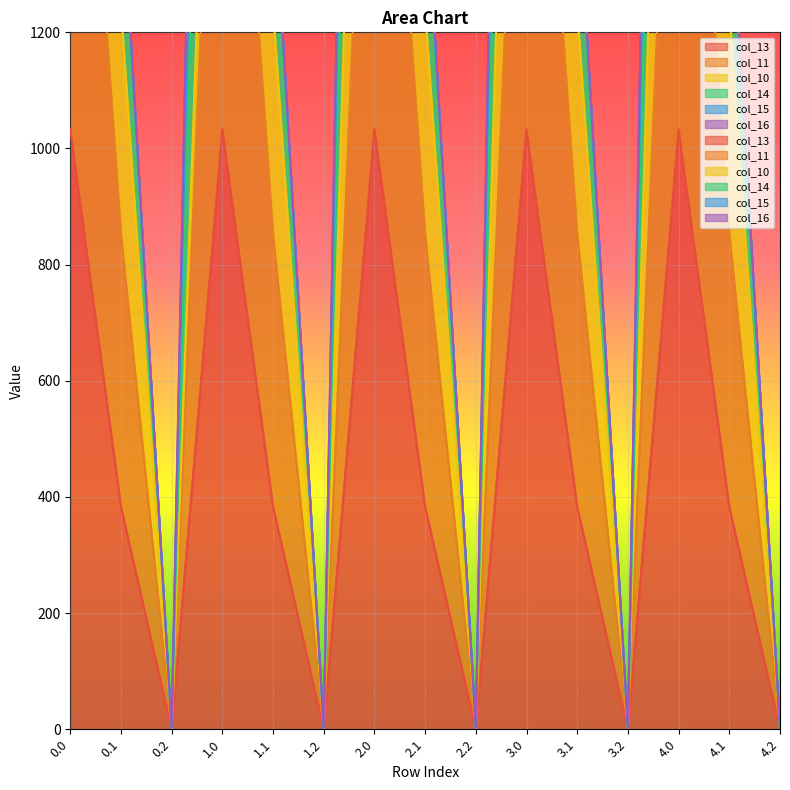

True or false: col_13 and col_11 cross at least once.

False